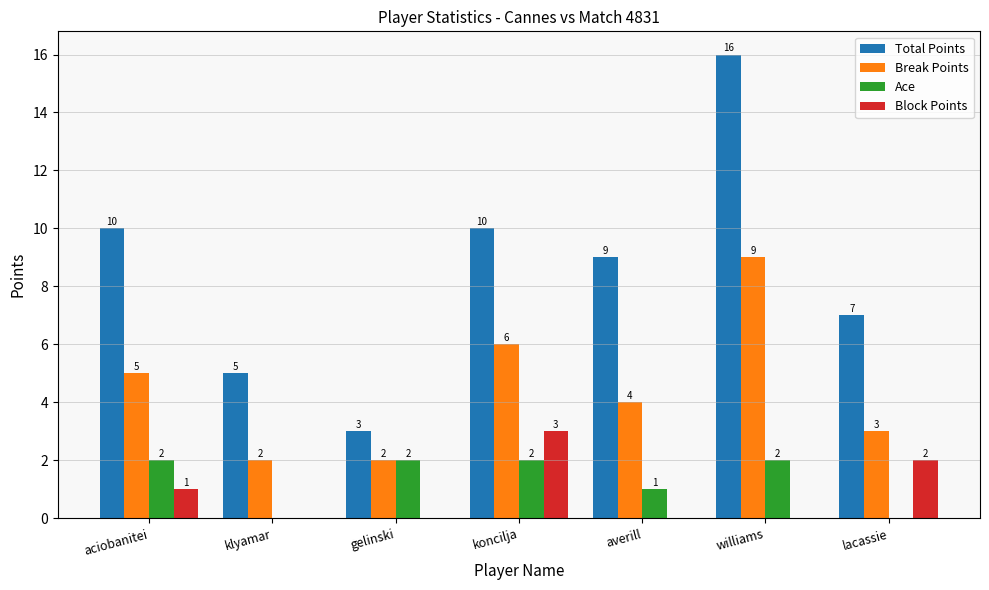

Which category has the highest value across all series?

williams